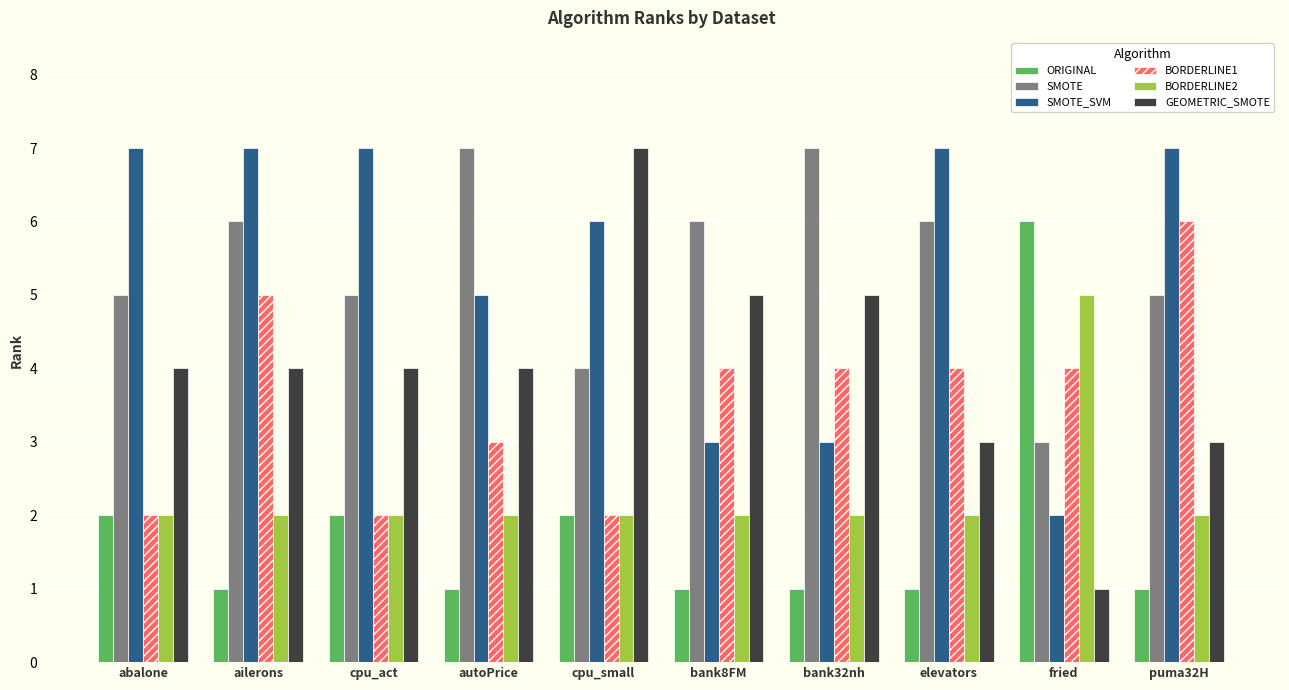

The value of GEOMETRIC_SMOTE at autoPrice is 4. True or false?

True